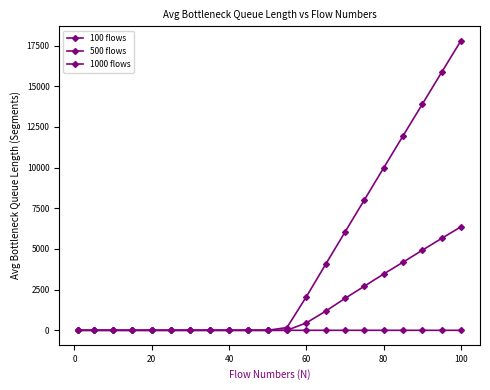

True or false: 1000 flows has more than 1 points higher than both neighbors.

False